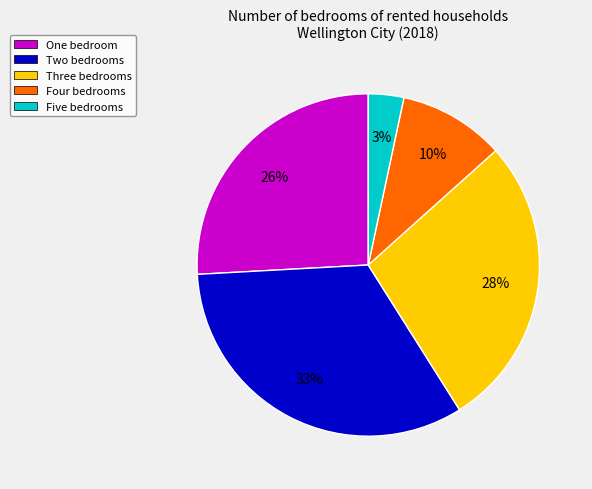

Rank the categories by value from lowest to highest.

Five bedrooms, Four bedrooms, One bedroom, Three bedrooms, Two bedrooms